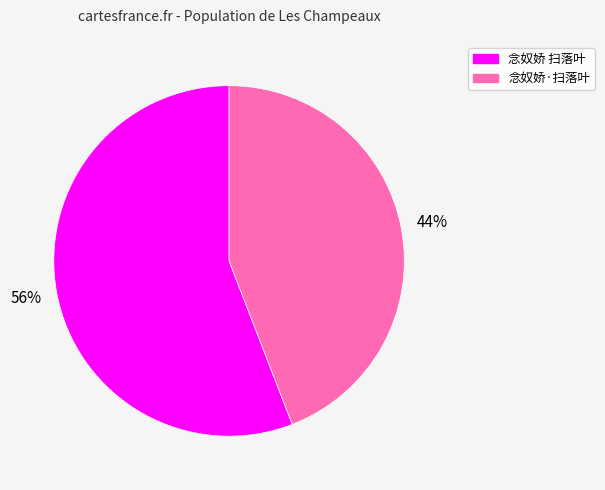

What percentage is the 念奴娇·扫落叶 slice, to the nearest percent?

44%